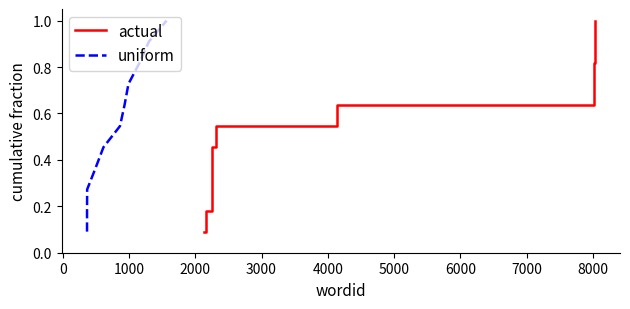

True or false: uniform has more than 0 points higher than both neighbors.

False